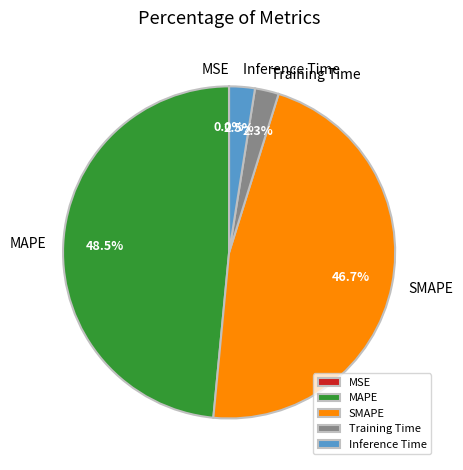

Which has a higher value, SMAPE or Inference Time?

SMAPE